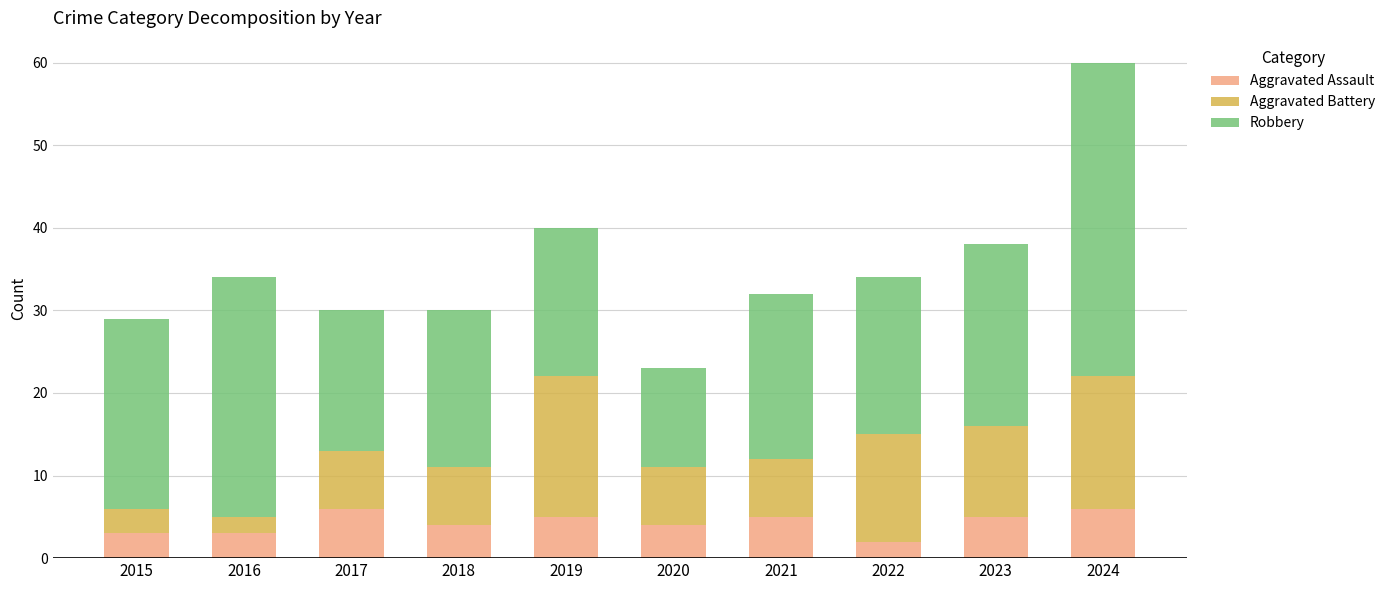

Read the Aggravated Assault value at 2018.

4